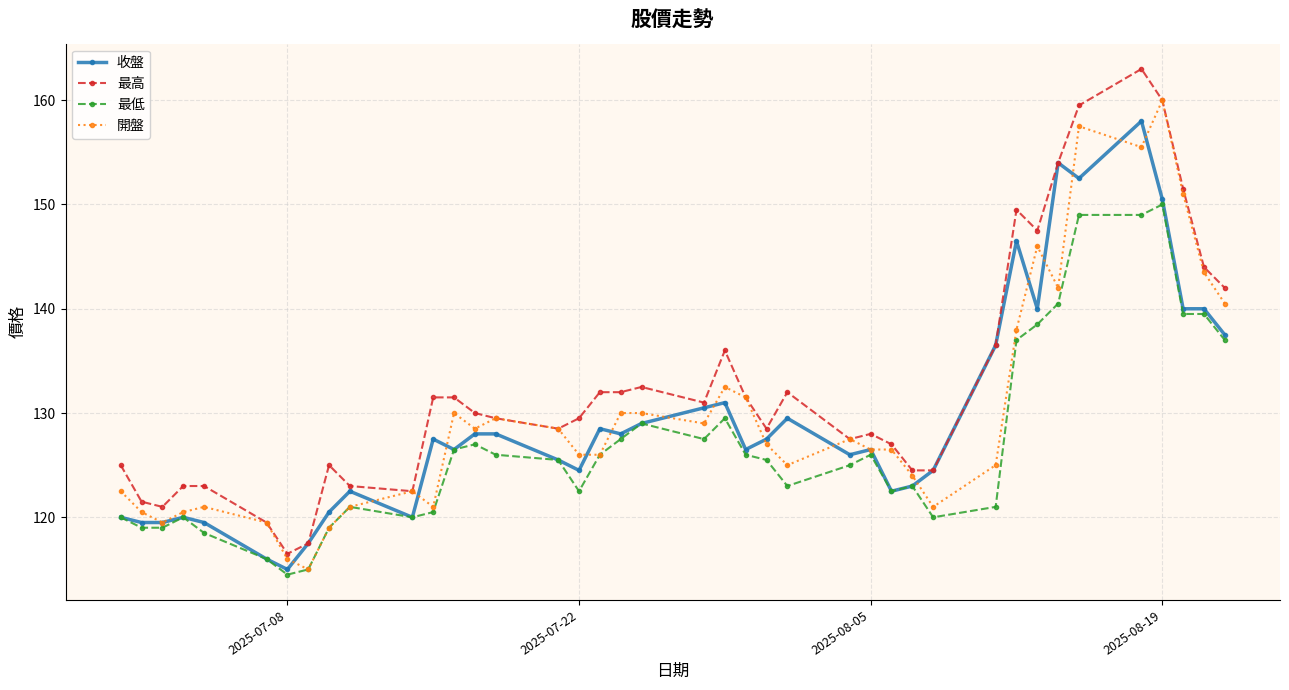

True or false: 最低 has more than 1 interior local peaks.

True